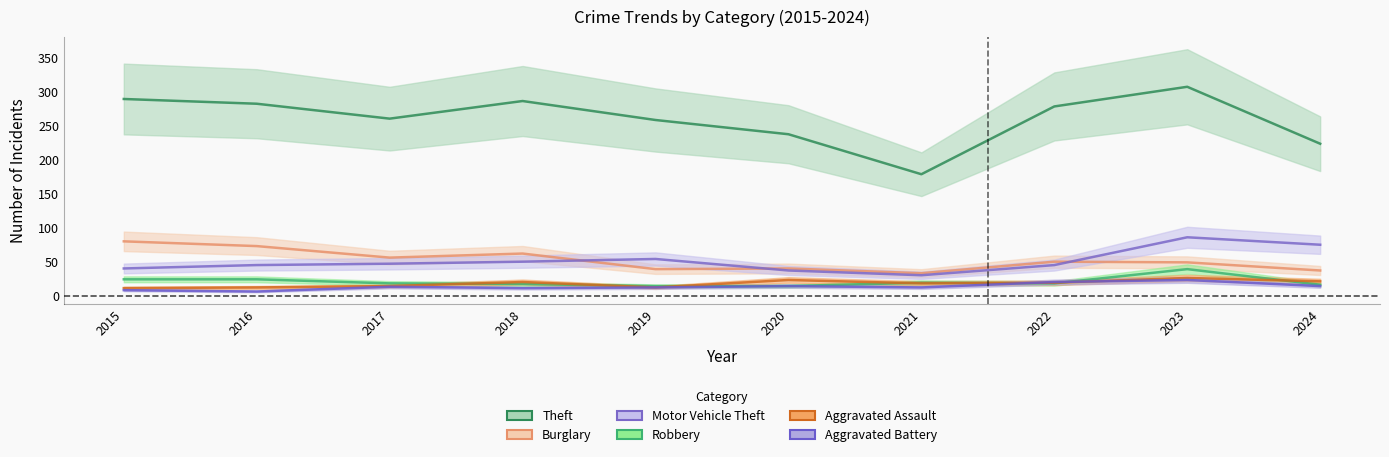

True or false: Robbery and Burglary intersect in this chart.

False